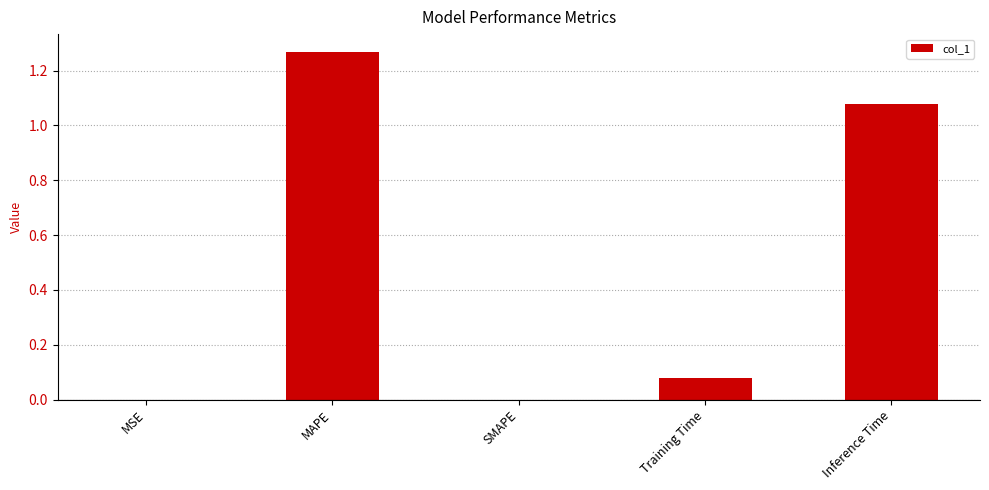

What is the average value?

0.5